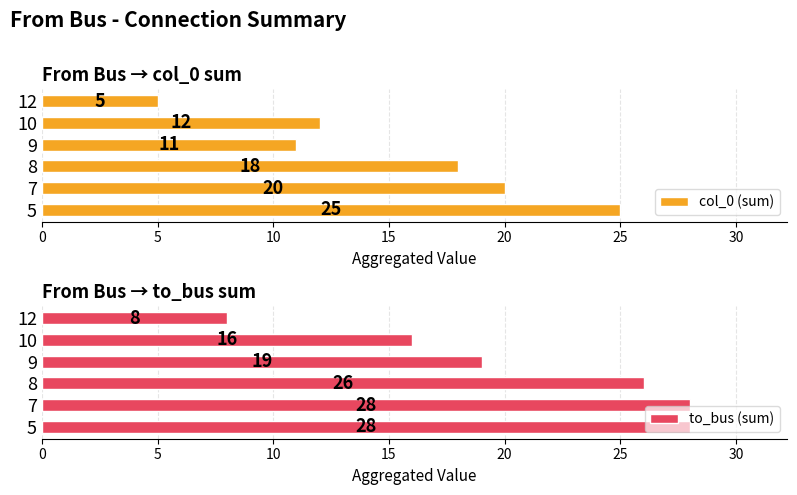

What is the difference between the maximum and minimum values in the to_bus (sum) series?

20